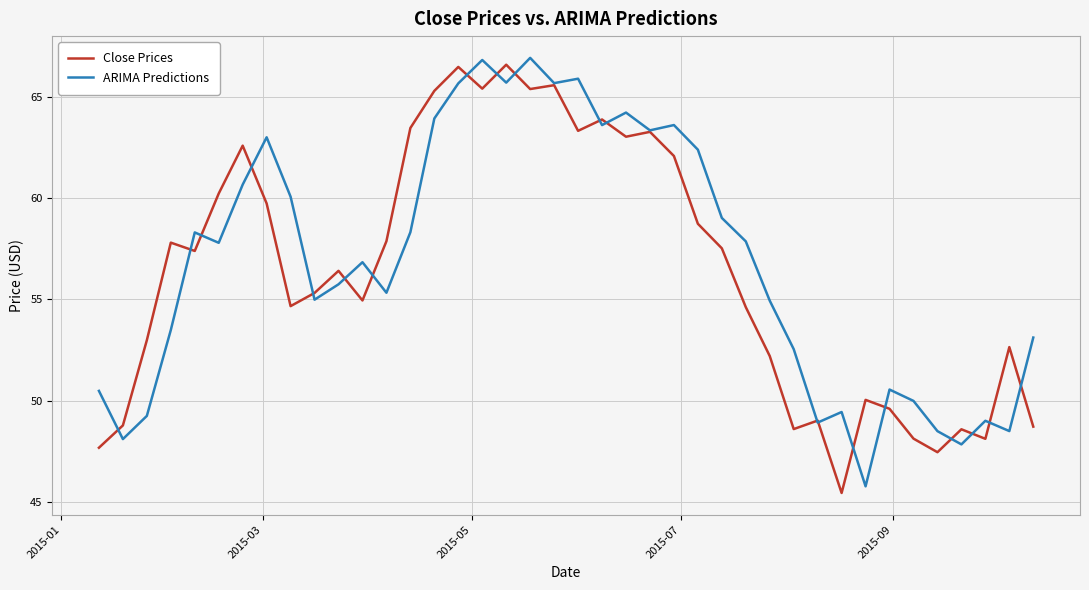

What is the highest value of the ARIMA Predictions series?

66.9